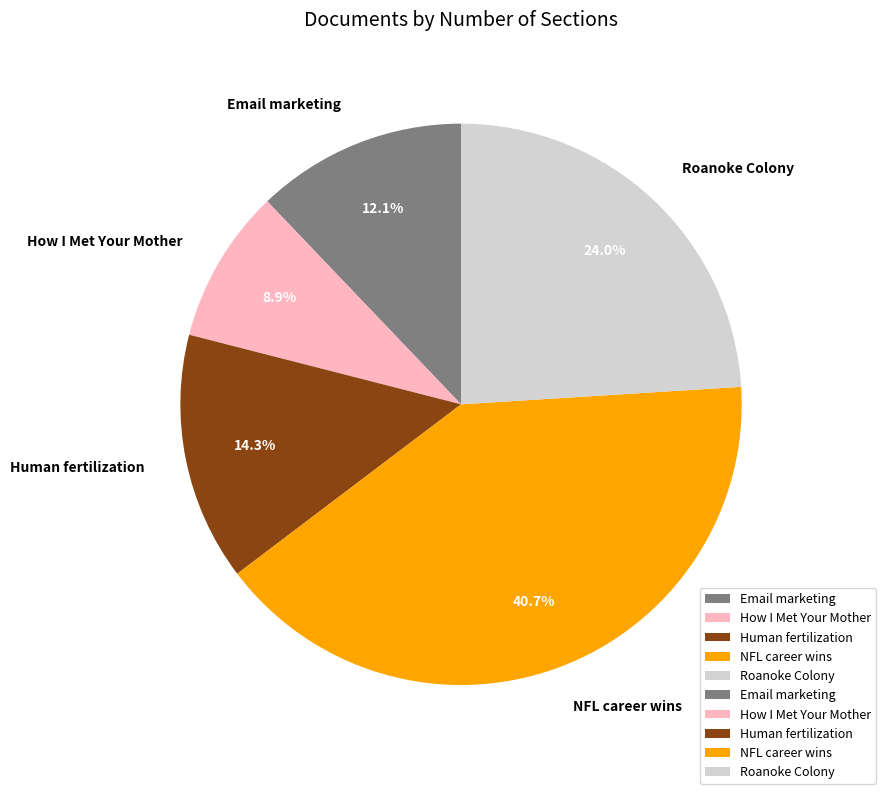

True or false: Email marketing accounts for 5% of the total.

False